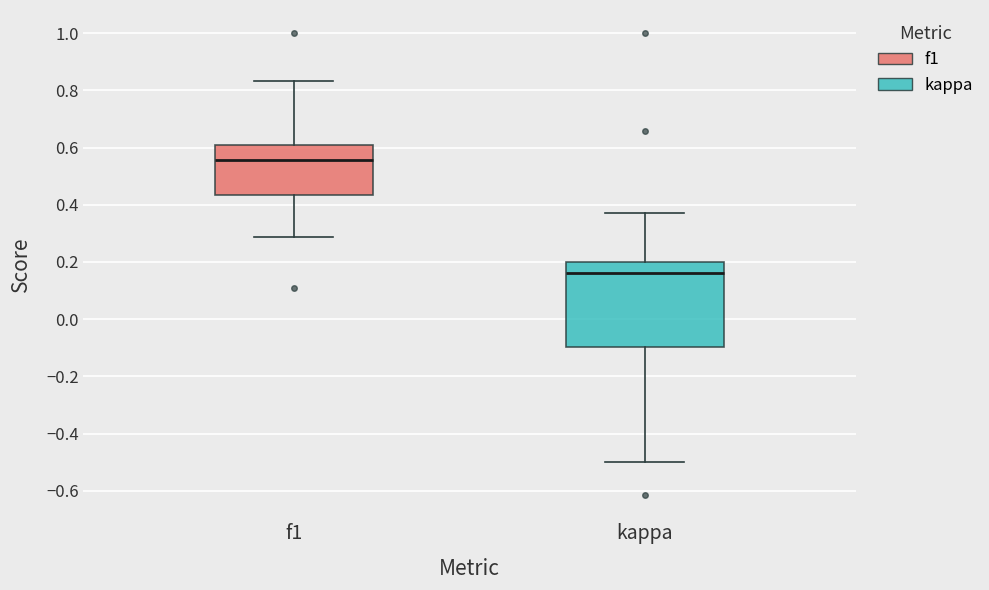

Reading left to right, read every box against the y-axis: the position of its median line, the range the box covers, and the ends of its whiskers. The values are not printed on the chart, so give them approximately, as read against the axis.

f1: median 0.56, box 0.44 to 0.60, whiskers 0.28 to 0.84
kappa: median 0.16, box -0.10 to 0.20, whiskers -0.50 to 0.38